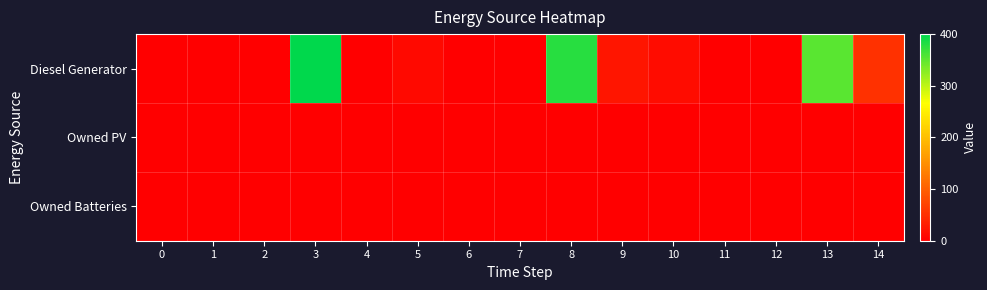

Between 13 and 14, which series saw the biggest shift?

row_0